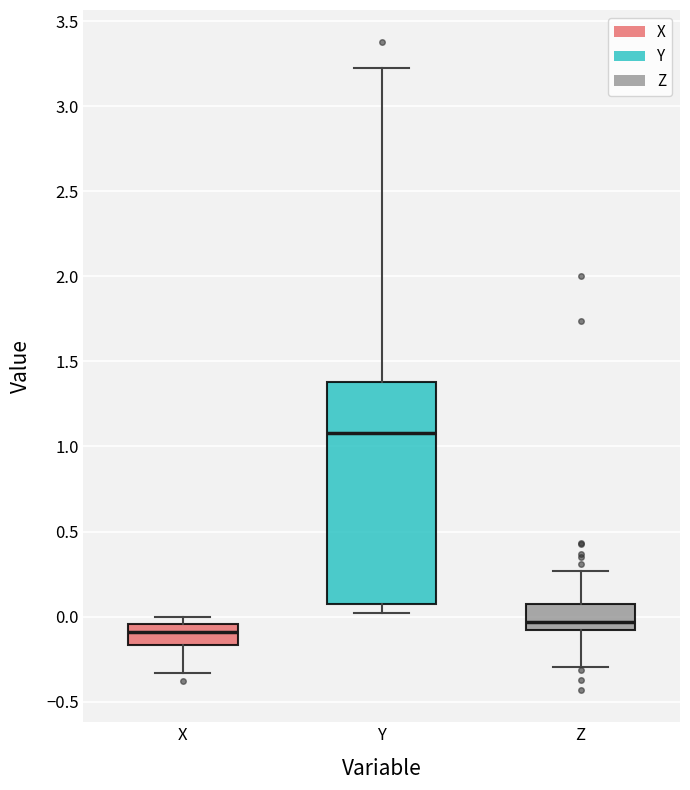

Which box has the highest median line?

Y